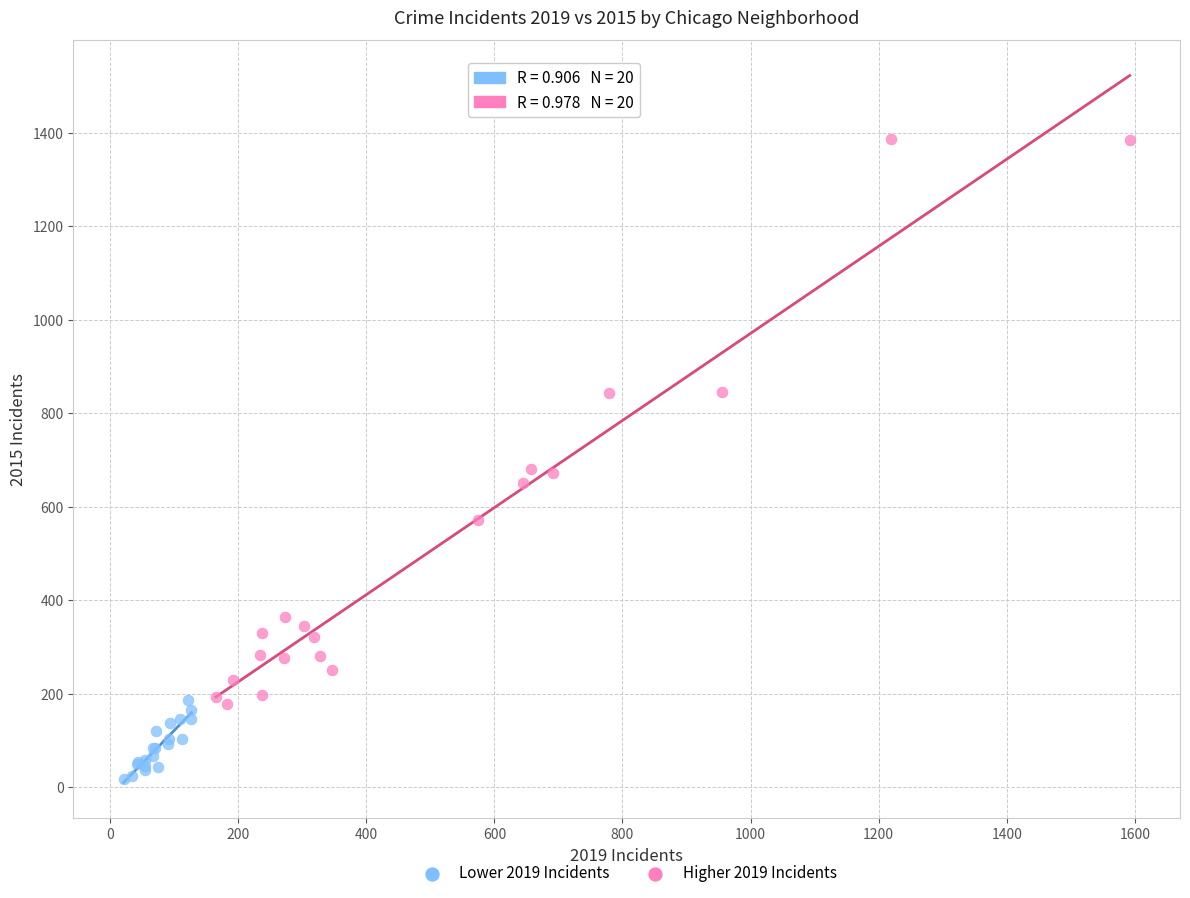

Which series reaches the minimum Y coordinate?

Lower 2019 Incidents